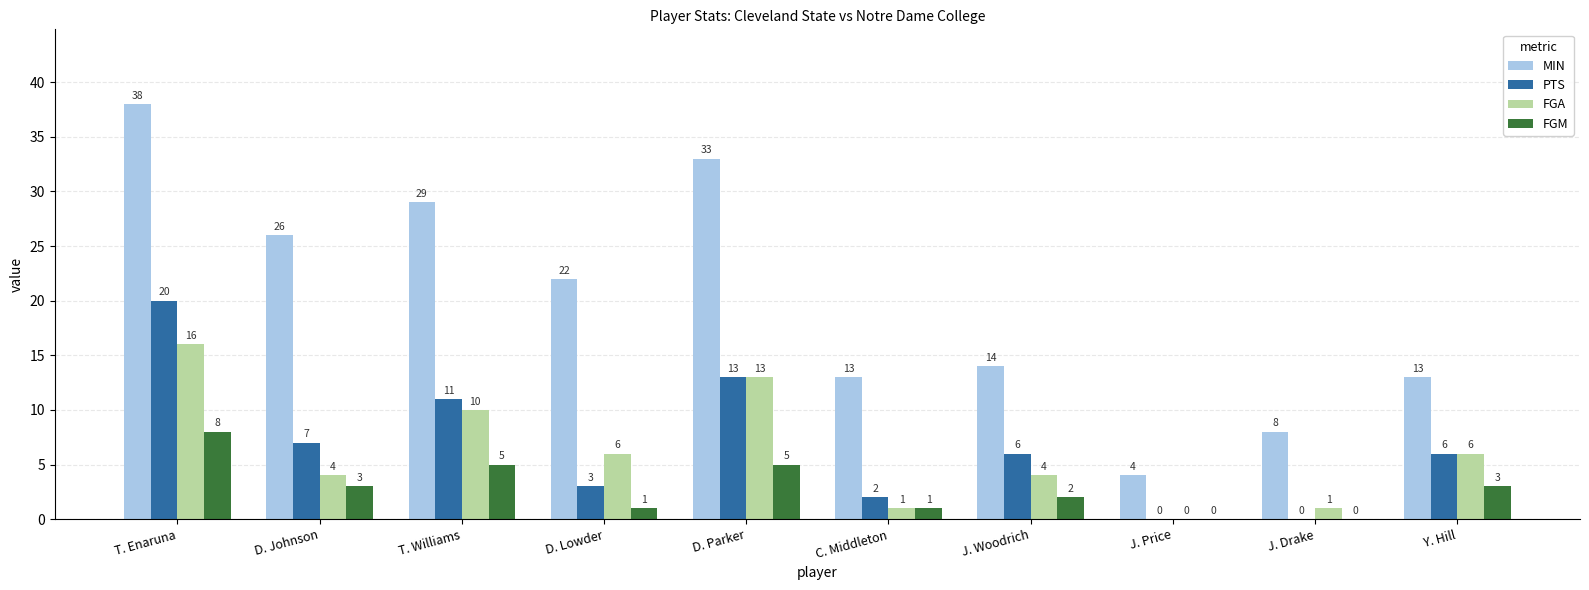

Read the PTS value at T. Enaruna, to the nearest 10.

20